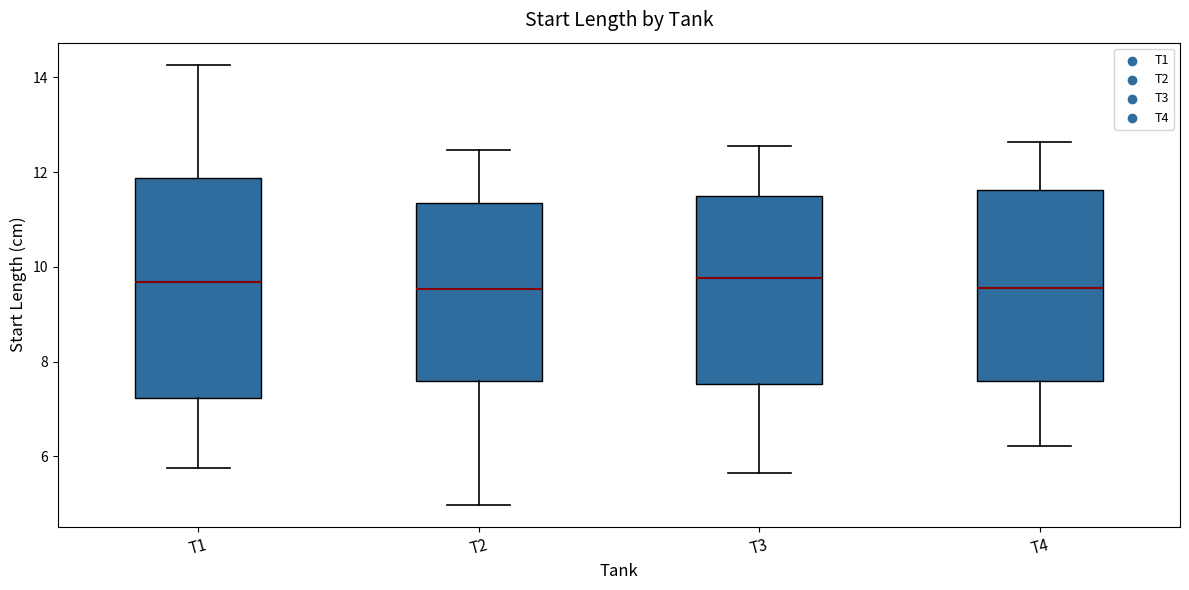

Reading left to right, read every box against the y-axis: the position of its median line, the range the box covers, and the ends of its whiskers. The values are not printed on the chart, so give them approximately, as read against the axis.

T1: median 9.6, box 7.2 to 11.8, whiskers 5.8 to 14.2
T2: median 9.6, box 7.6 to 11.4, whiskers 5.0 to 12.4
T3: median 9.8, box 7.6 to 11.4, whiskers 5.6 to 12.6
T4: median 9.6, box 7.6 to 11.6, whiskers 6.2 to 12.6